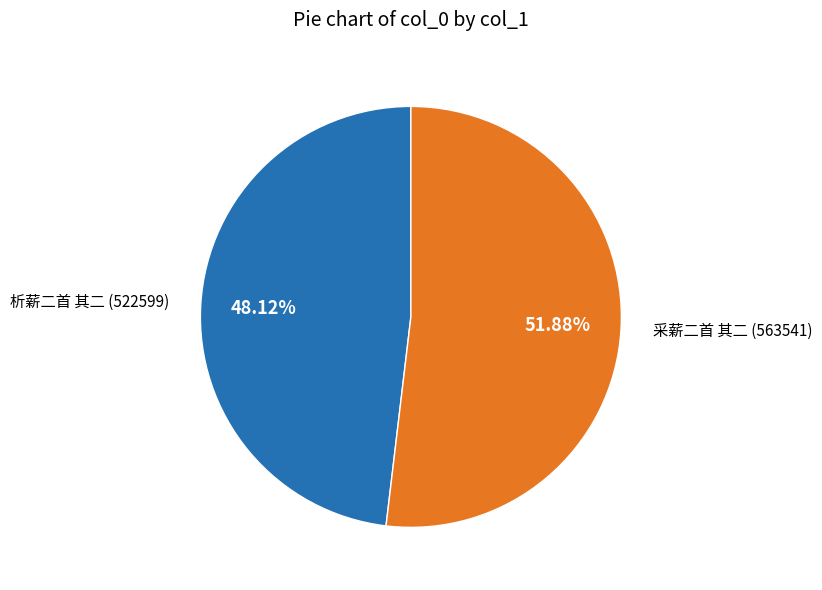

What percentage do 采薪二首 其二 and 析薪二首 其二 together represent?

100.0%